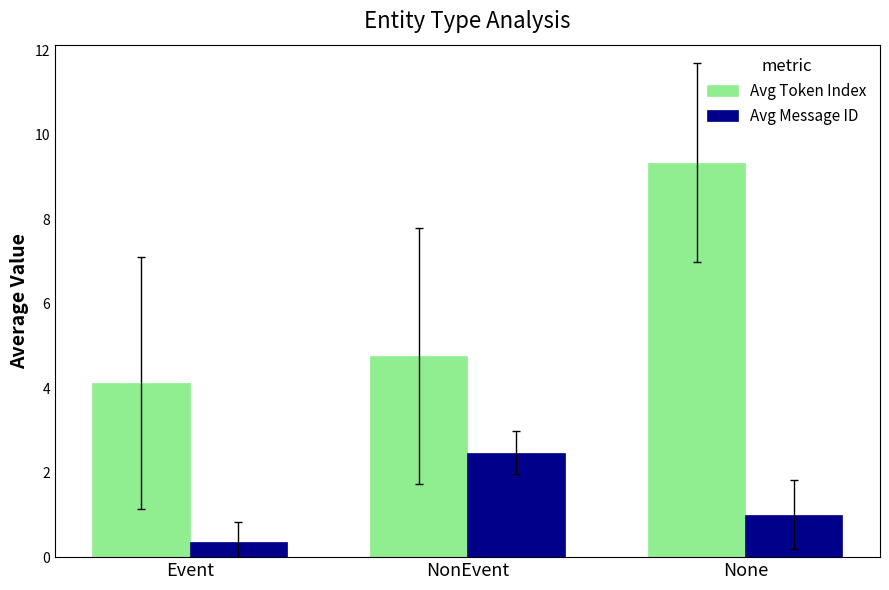

What is the minimum value for Avg Message ID?

0.4